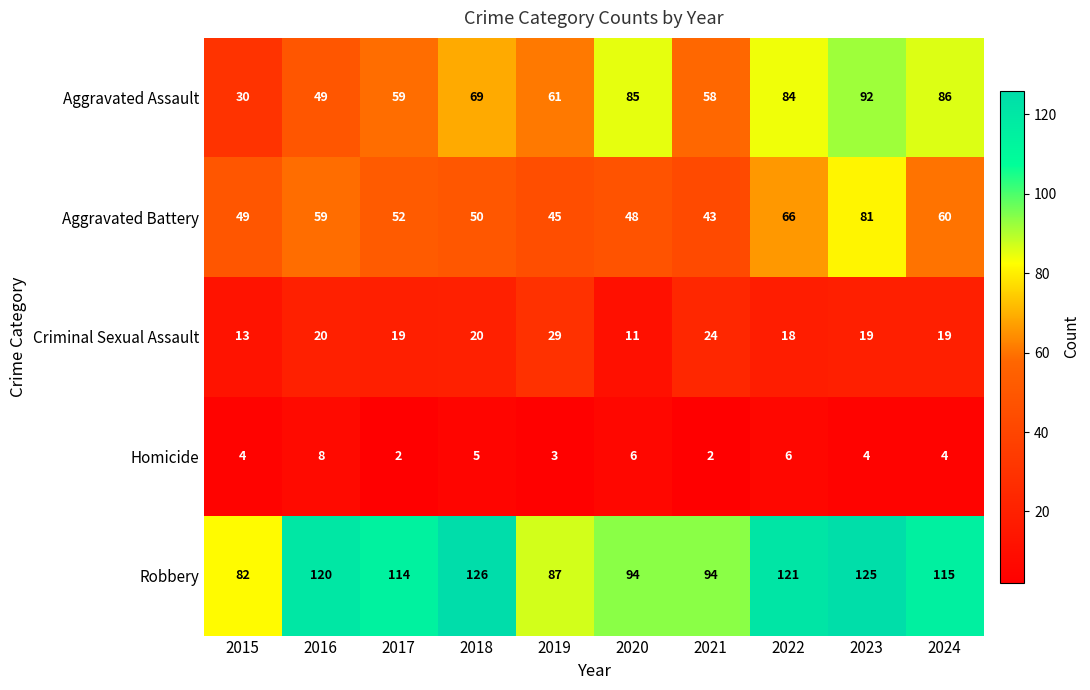

At how many categories does at least one series exceed 100?

6